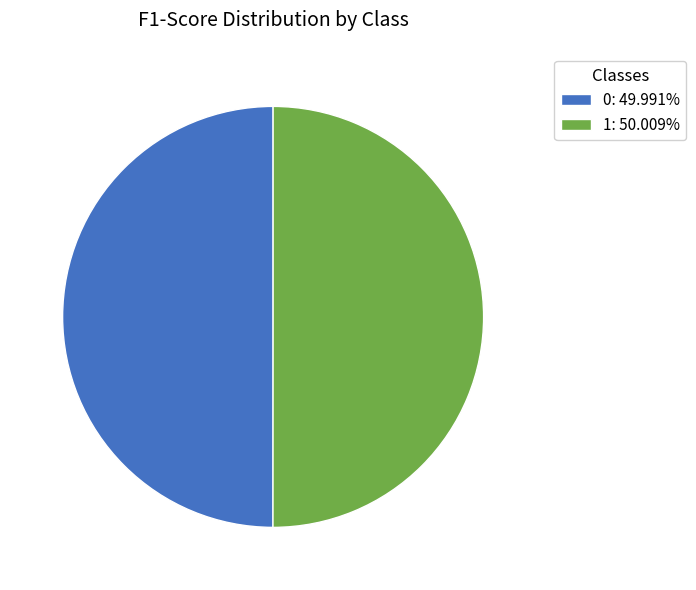

Is the sum of 1: 50.009% and 0: 49.991% greater than half?

Yes